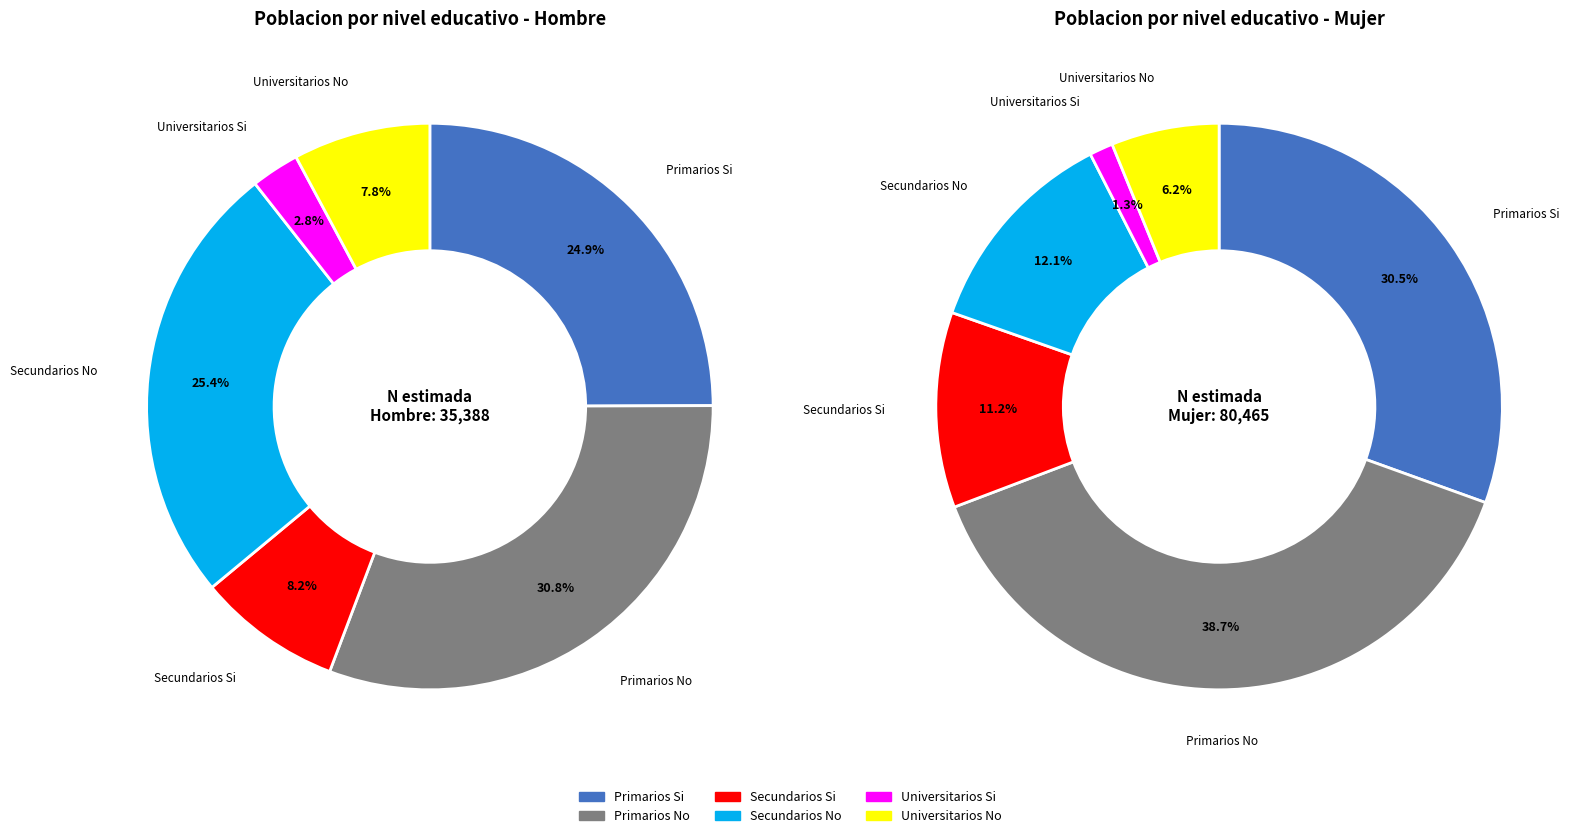

To the nearest percent, what is the difference between the largest and smallest slice percentages?

37%